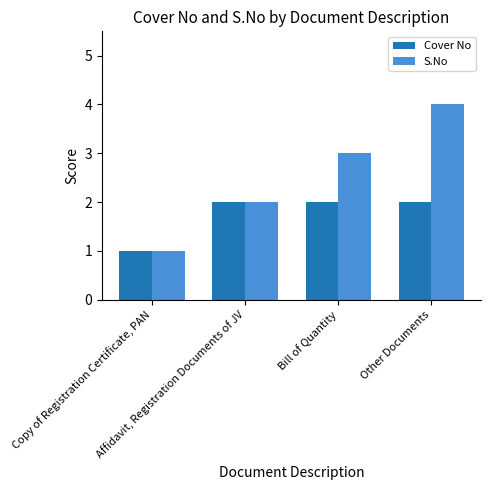

Between Copy of Registration Certificate, PAN and Bill of Quantity, which series saw the biggest shift?

S.No